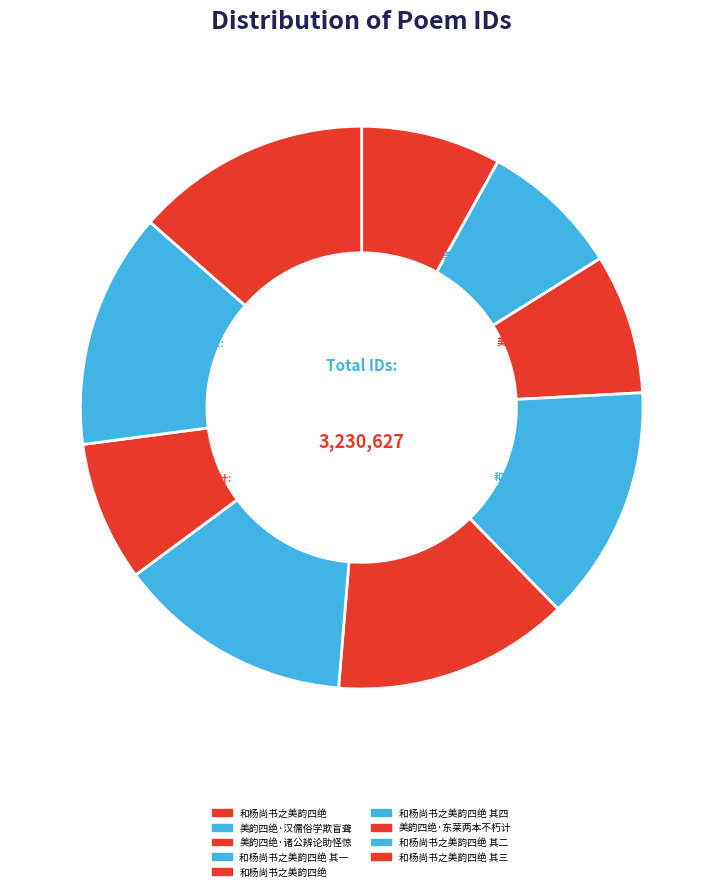

How many slices are in this pie chart?

9